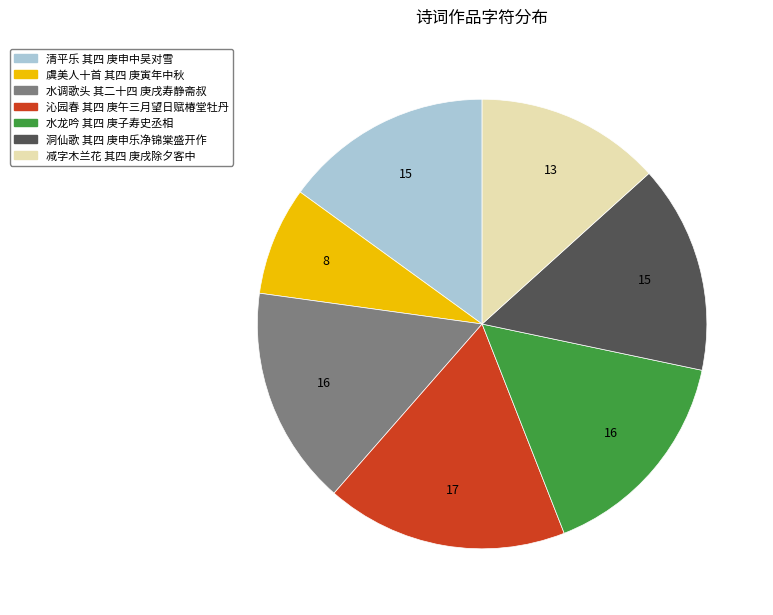

Does any single category account for the majority?

No